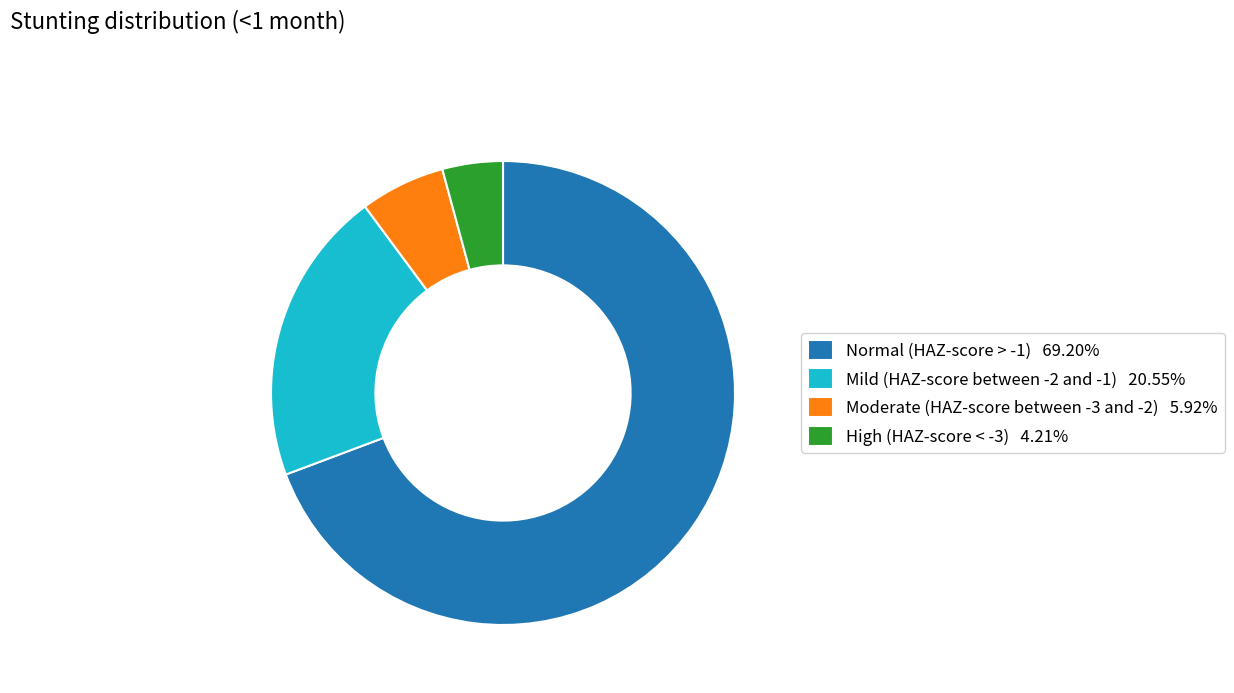

Is the sum of Normal (HAZ-score > -1) and Moderate (HAZ-score between -3 and -2) greater than half?

Yes